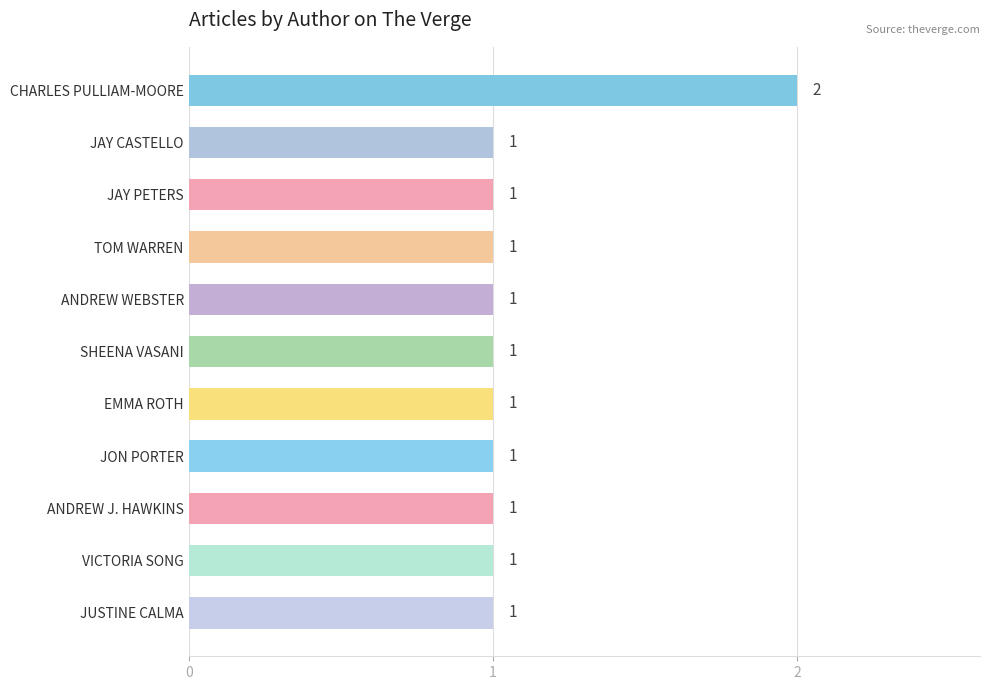

How many bars are there in total?

11